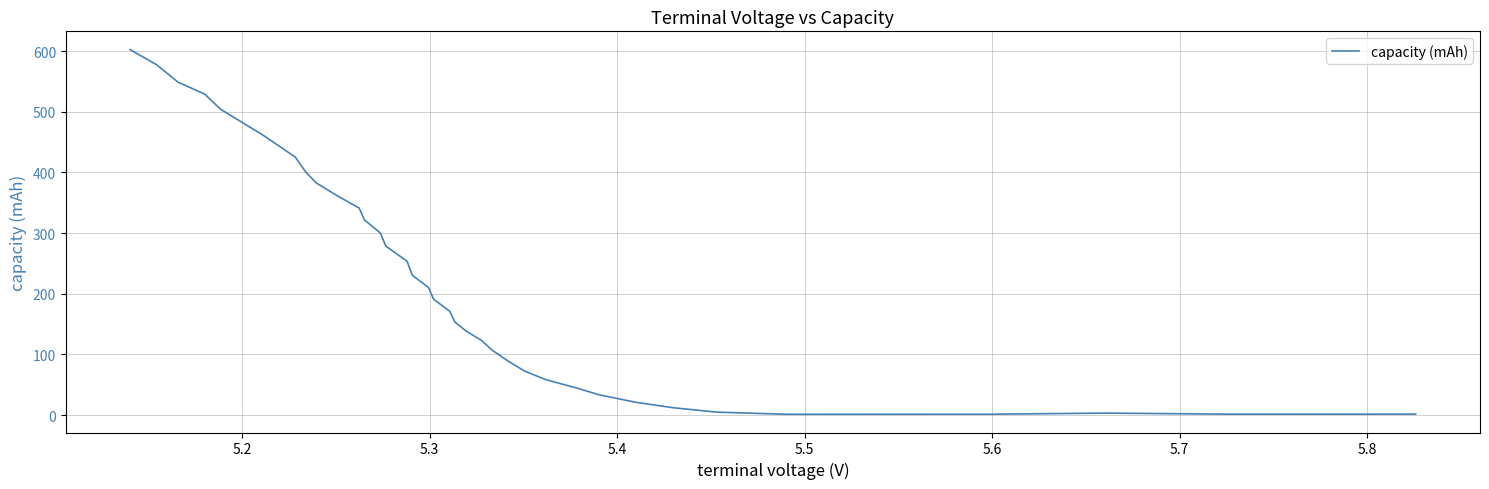

What is the difference between the maximum and second lowest values?

600.8